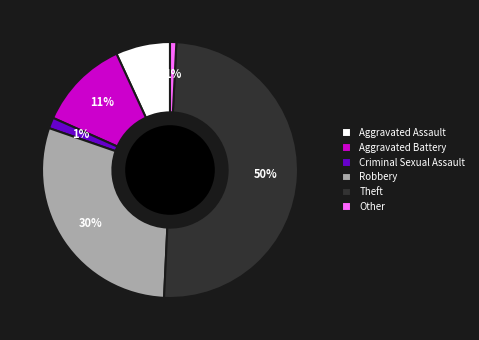

To the nearest percent, what portion does Aggravated Battery represent?

11%